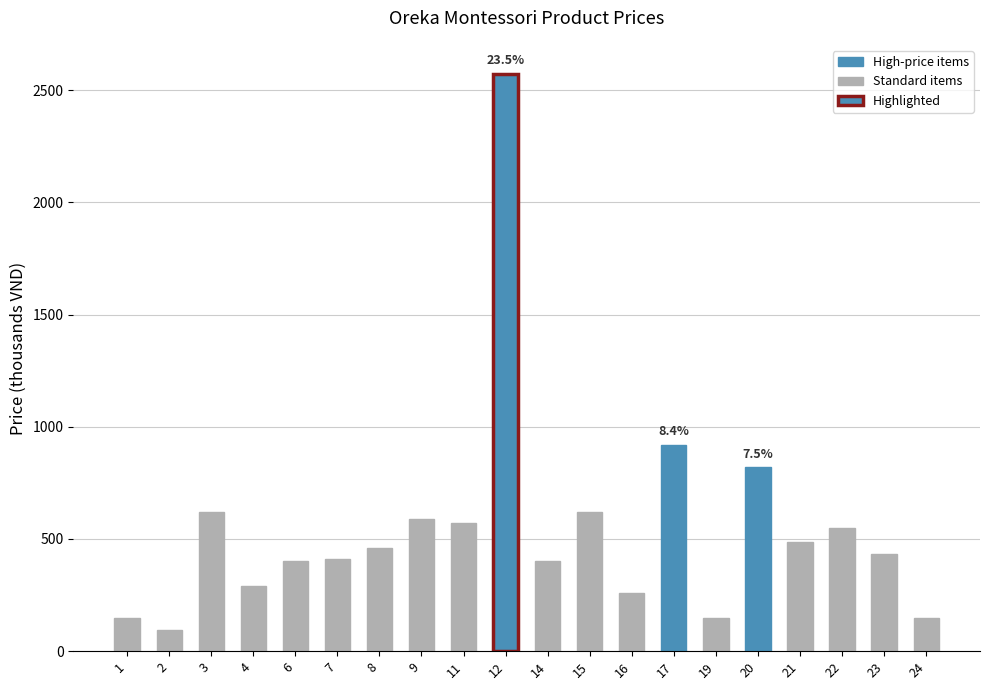

What is the maximum value shown in the chart?

2573